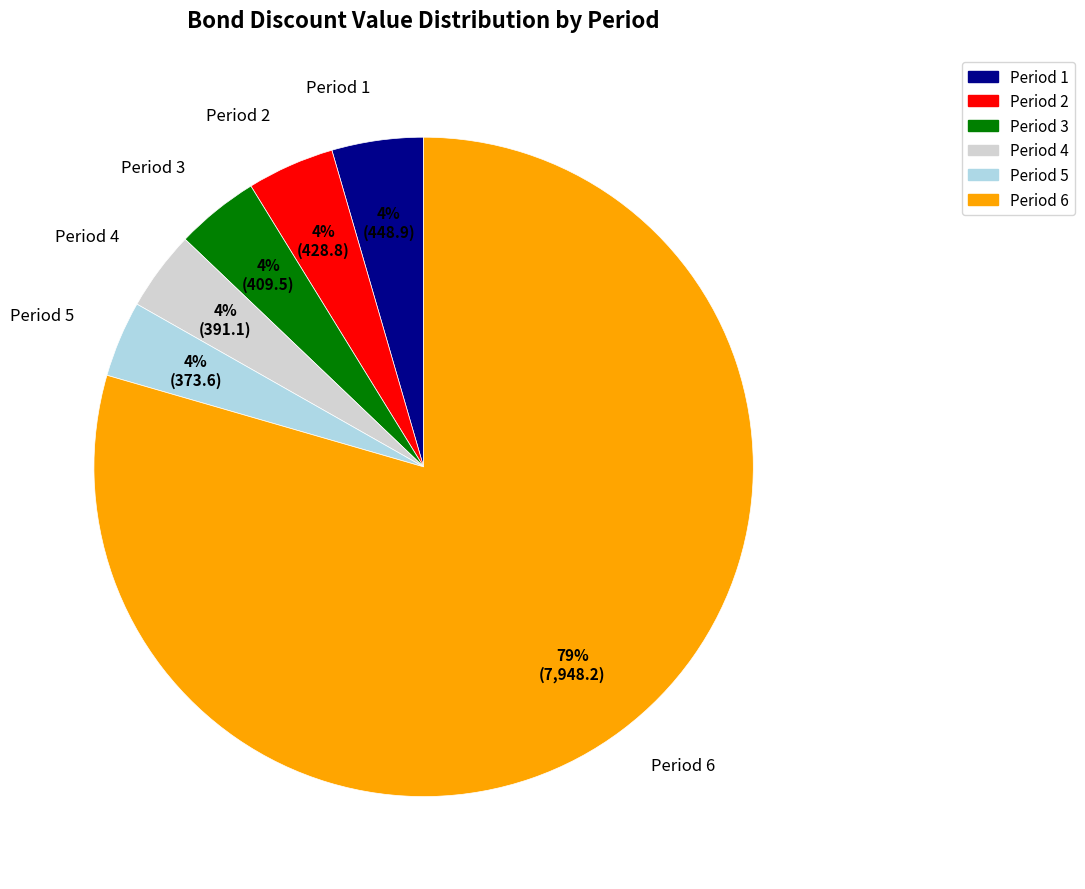

Is there any slice that represents more than half of the pie?

Yes